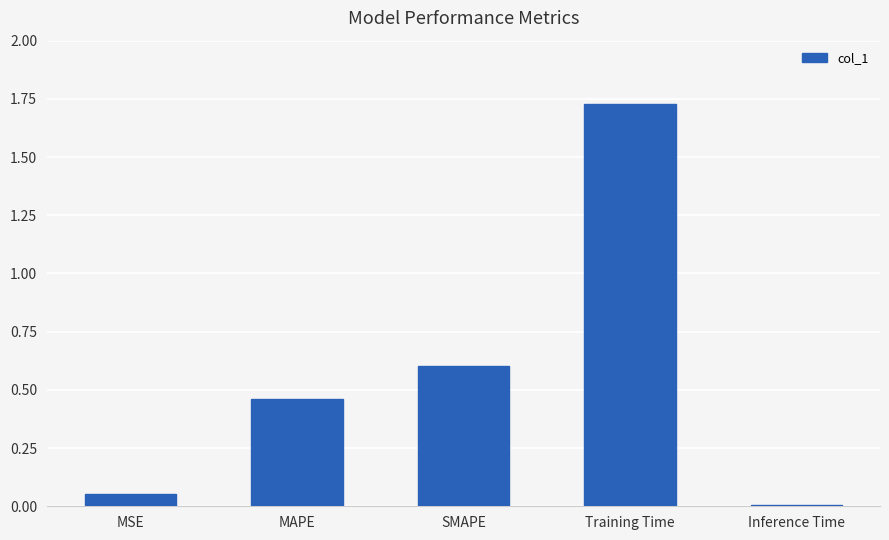

What is the sum of all values?

2.9